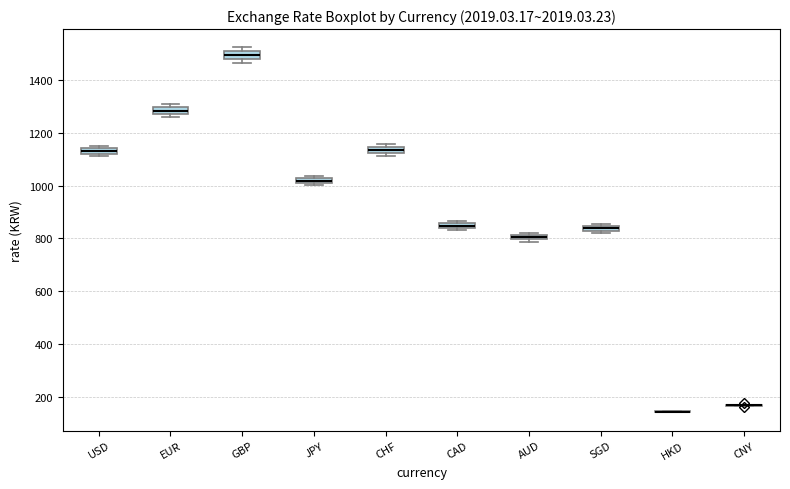

Where is the lower edge of the box for GBP on the y-axis? The values are not printed on the chart, so give them approximately, as read against the axis.

1480